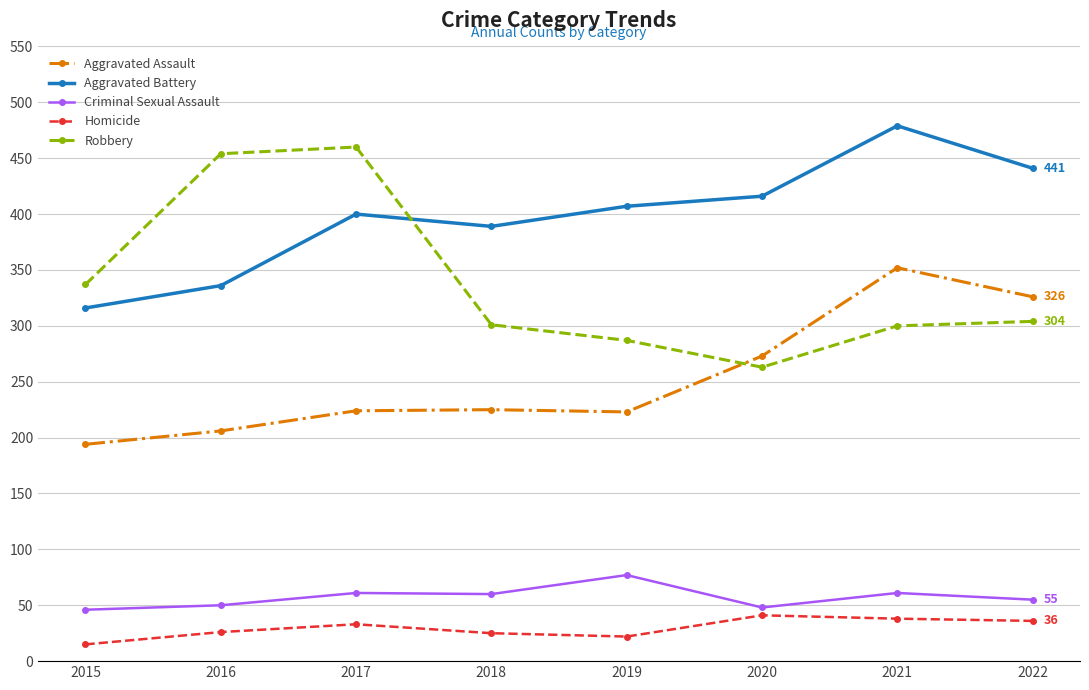

What is the maximum value for Criminal Sexual Assault?

77